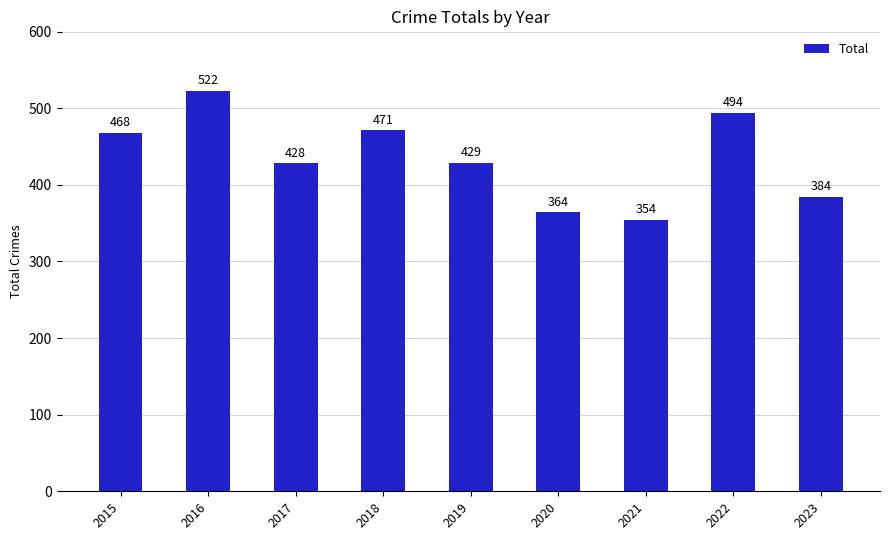

True or false: the data shows 429 at 2019.

True